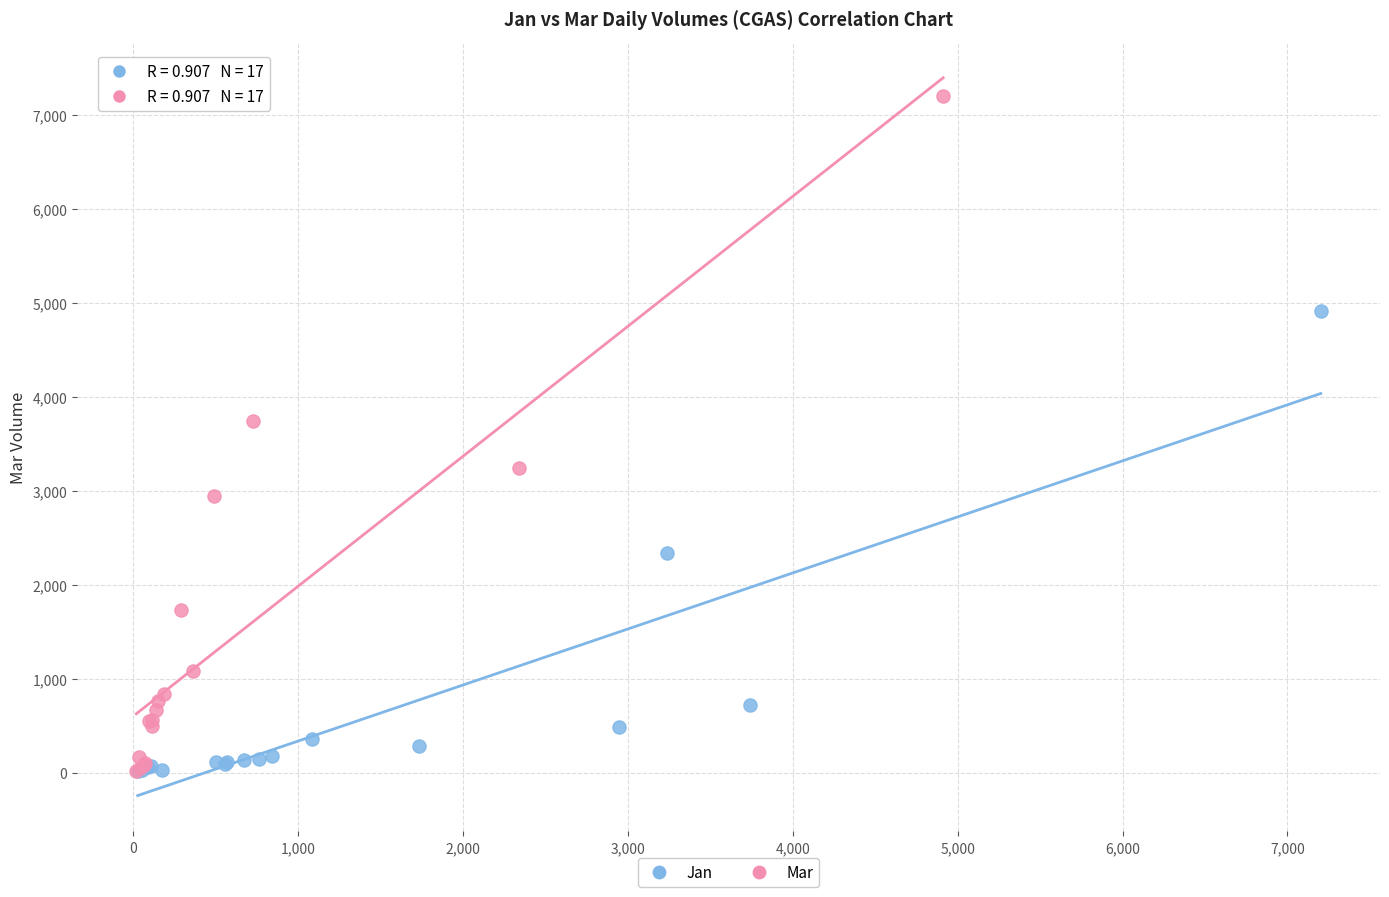

Which series has the largest Y range (max minus min)?

Mar